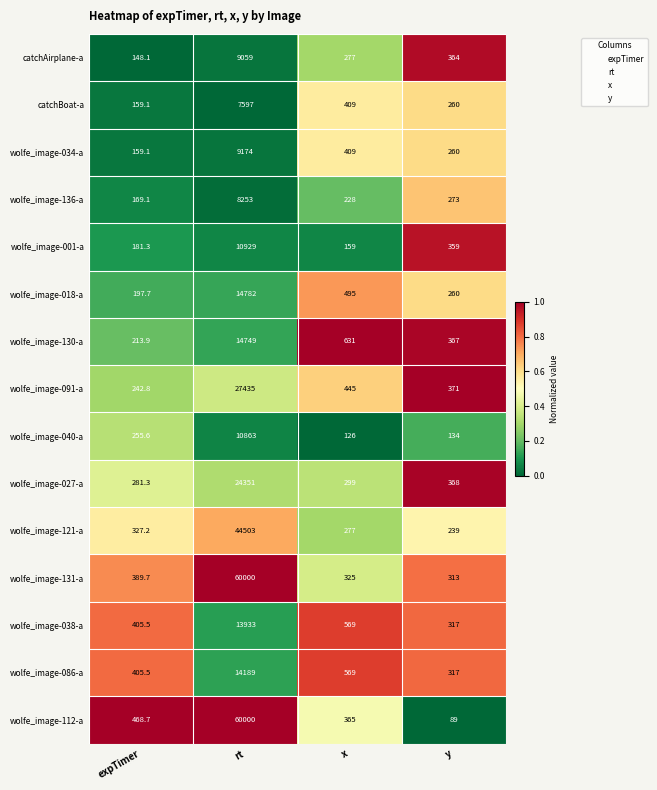

What is the spread (max minus min) of values at y?

282.0